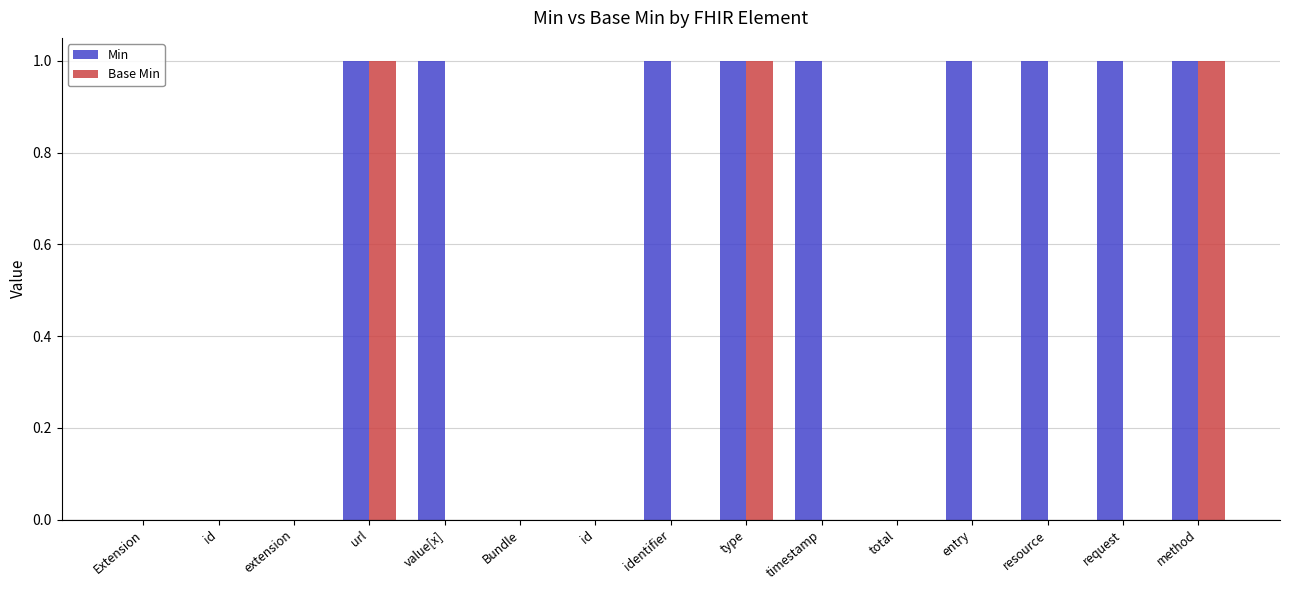

At how many categories does at least one series exceed 0?

9